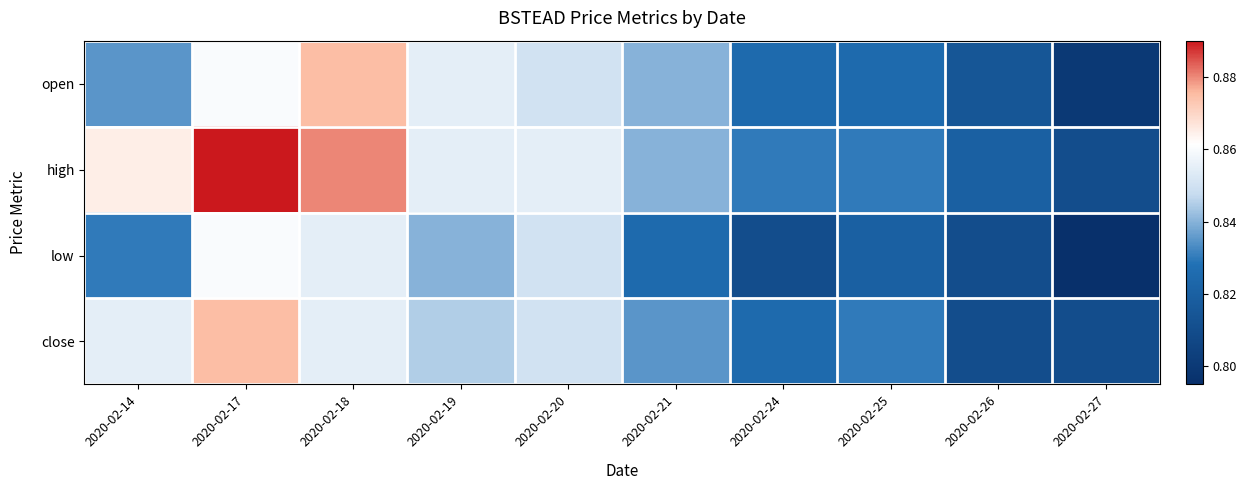

How many data points does each series have?

10